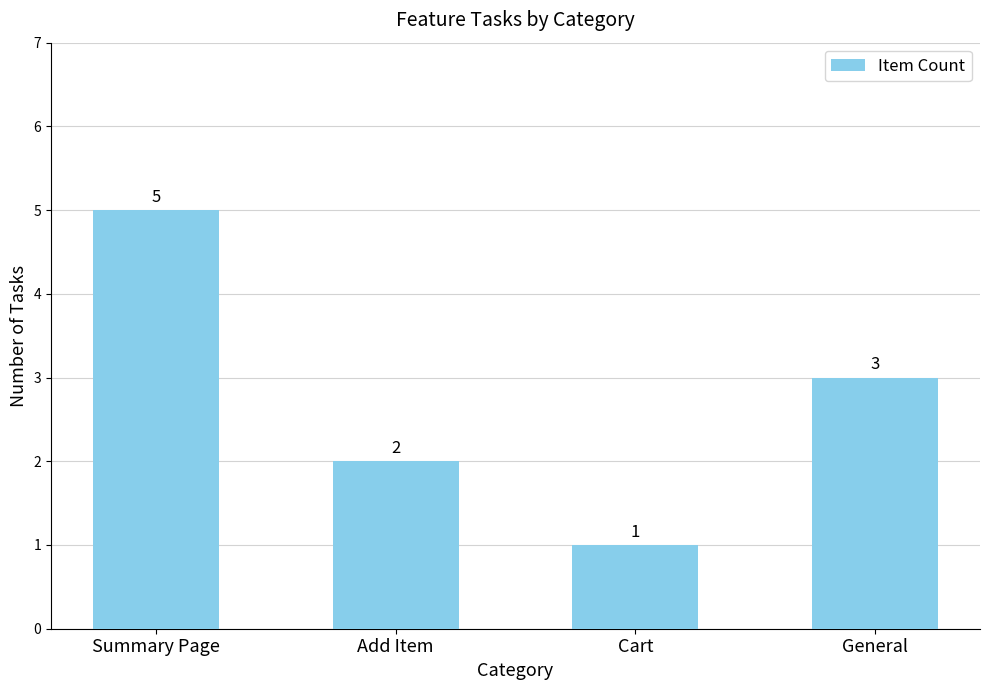

What is the greatest value displayed?

5